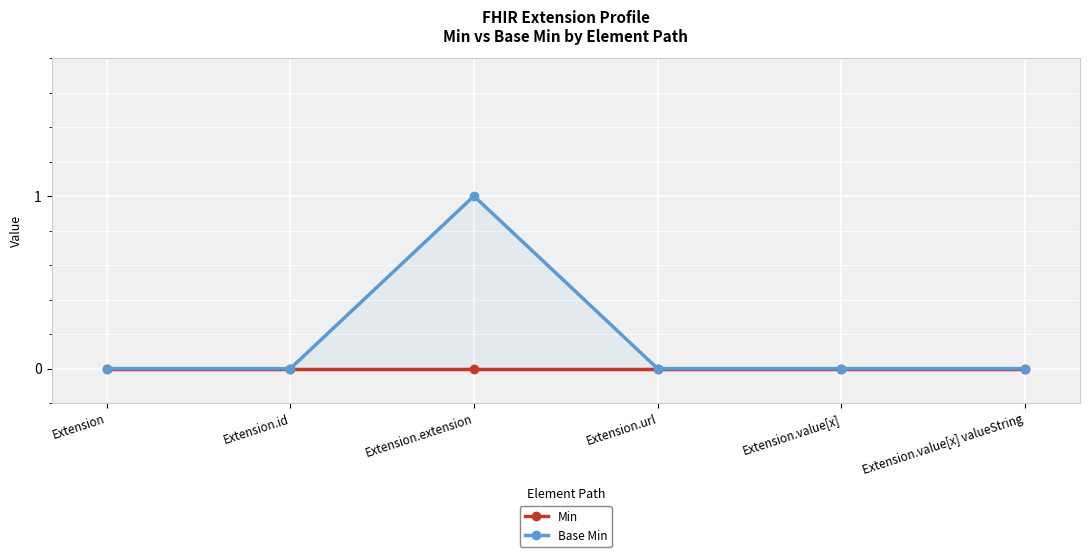

Which series changed the most between Extension.id and Extension.value[x] valueString?

Min